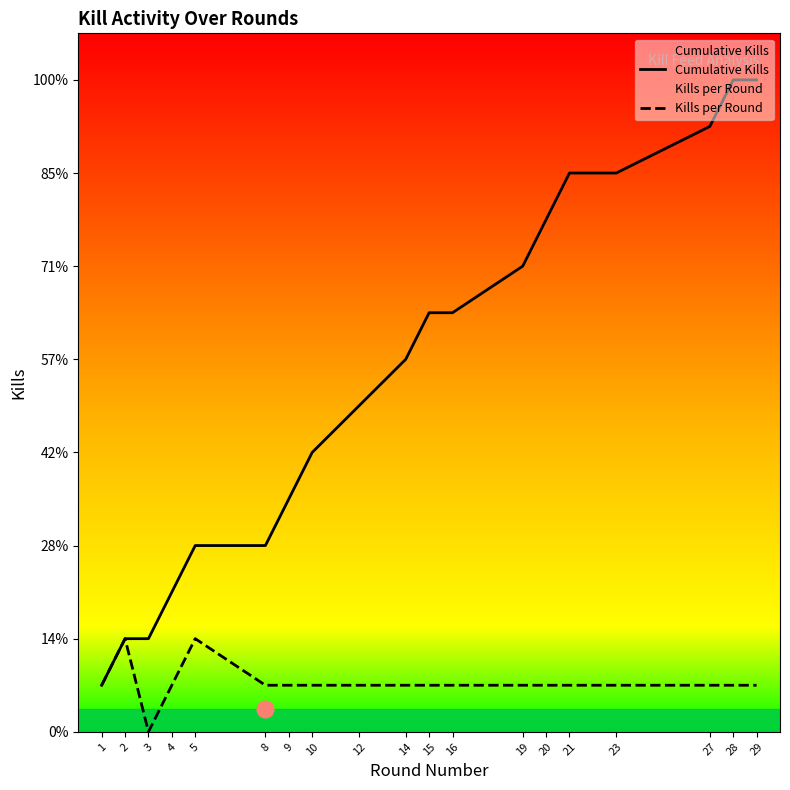

True or false: Kills per Round has a value of 1 at 21.

True